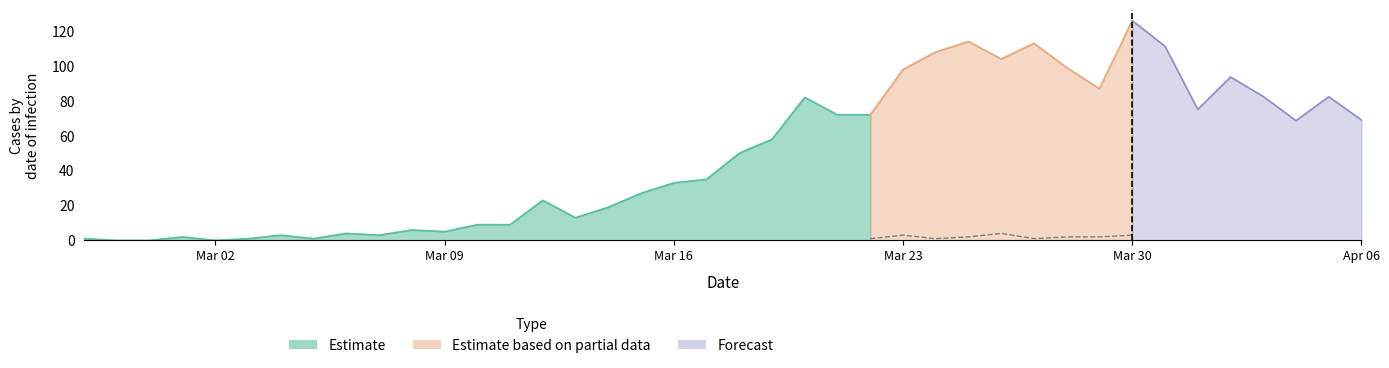

True or false: Estimate has more than 2 interior local peaks.

True